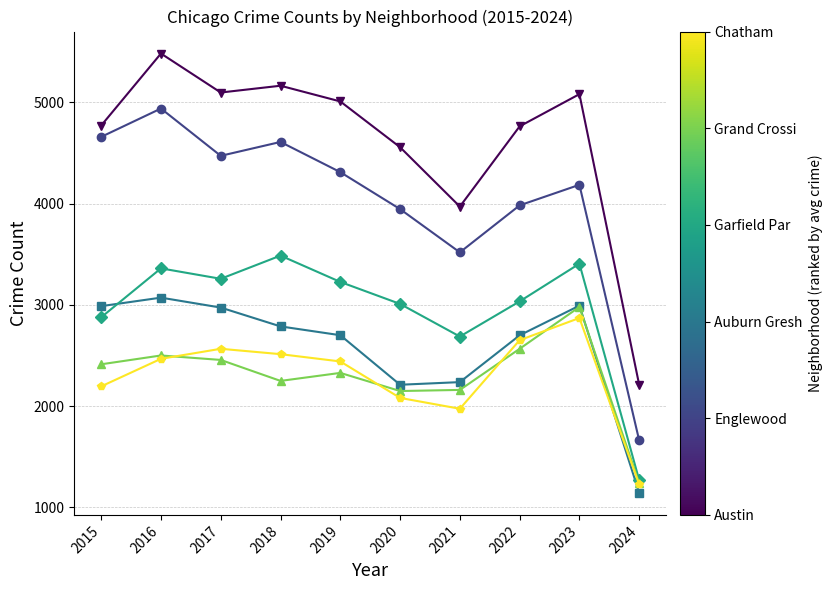

How many lines are shown in the chart?

6